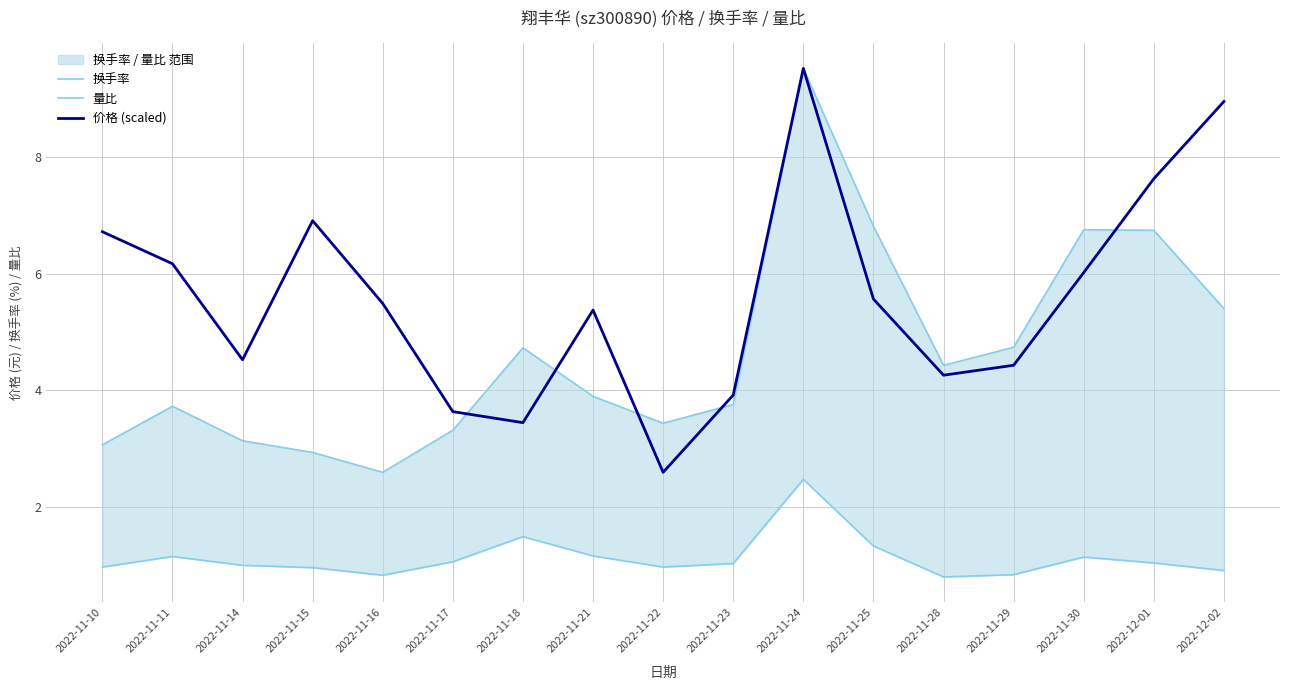

What is the minimum value for 换手率?

2.6